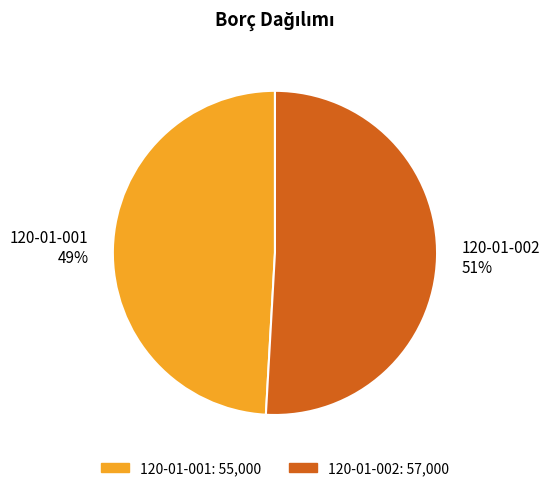

To the nearest percent, what is the average slice percentage?

50%